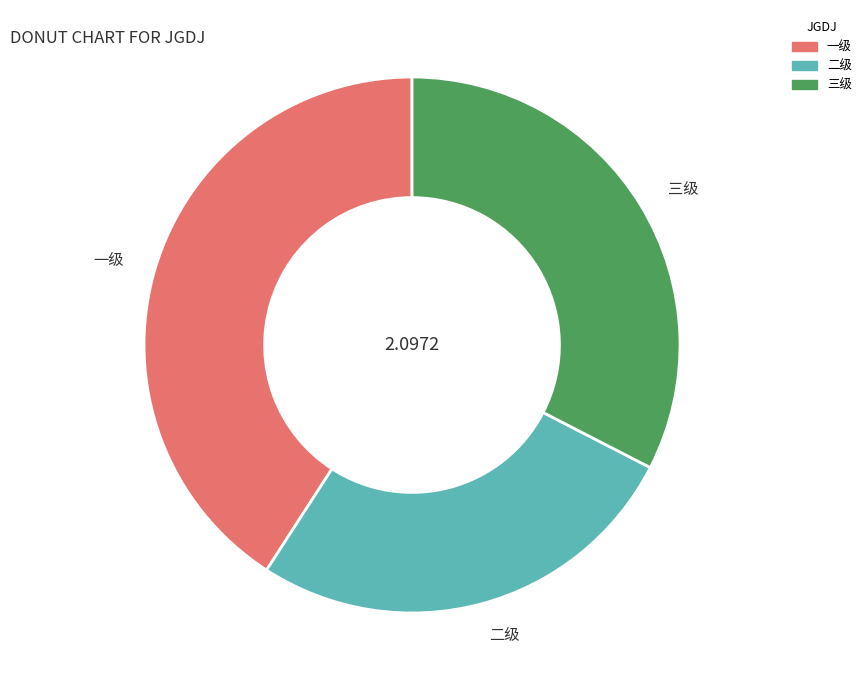

The 一级 slice represents 46% of the pie. True or false?

False